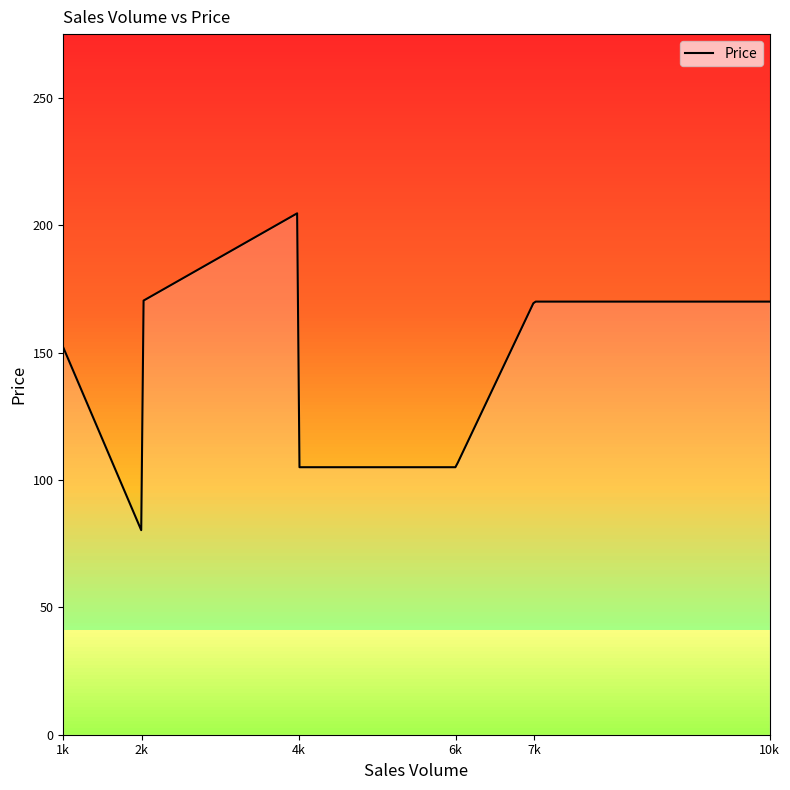

What is the difference between the maximum and minimum values?

124.4